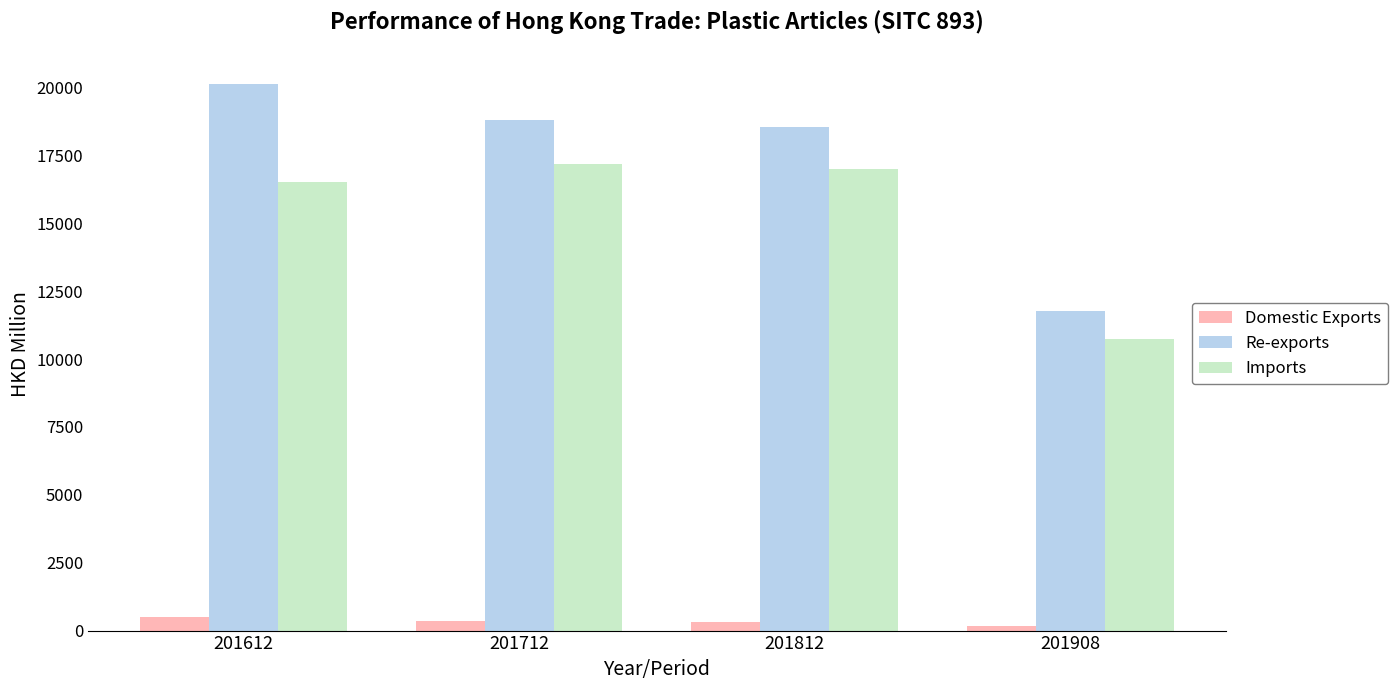

What are all the series names shown in the legend?

Domestic Exports, Re-exports, Imports